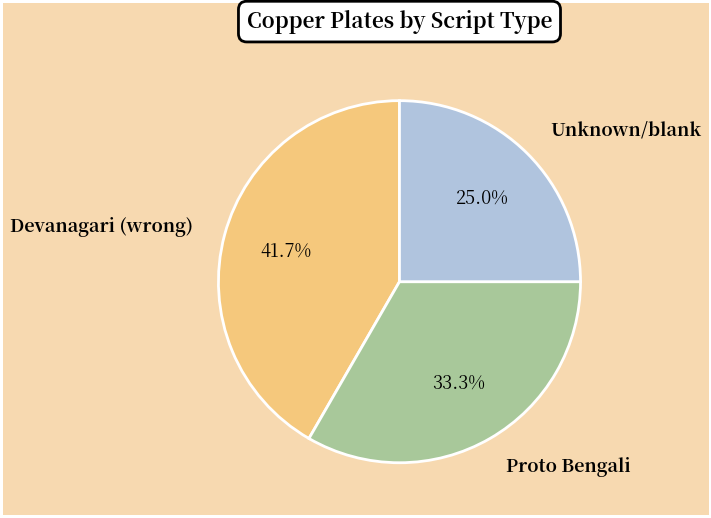

To the nearest percent, what is the average slice percentage?

33%